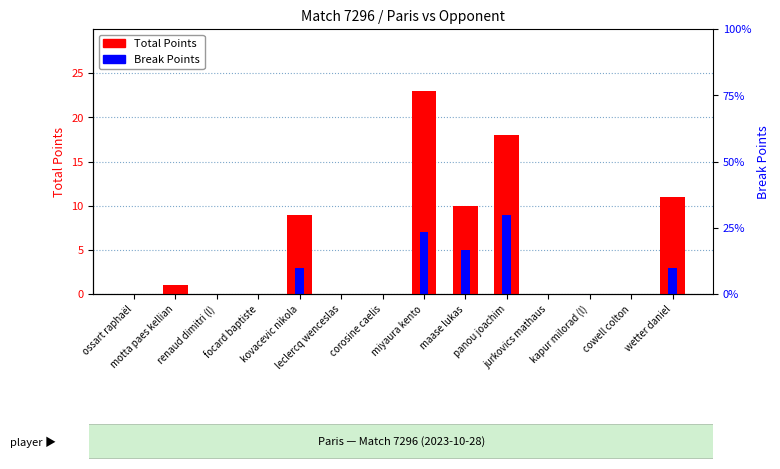

Rank the series by their maximum value, from highest to lowest.

Total Points, Break Points